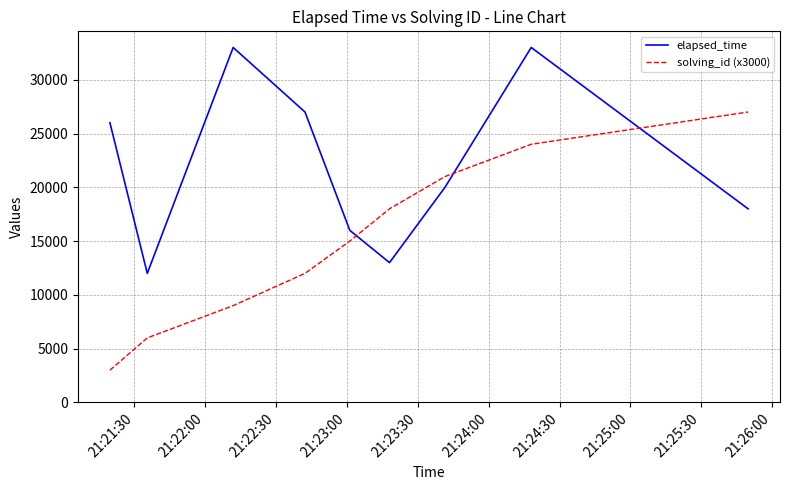

Which series has the largest total across all categories?

elapsed_time